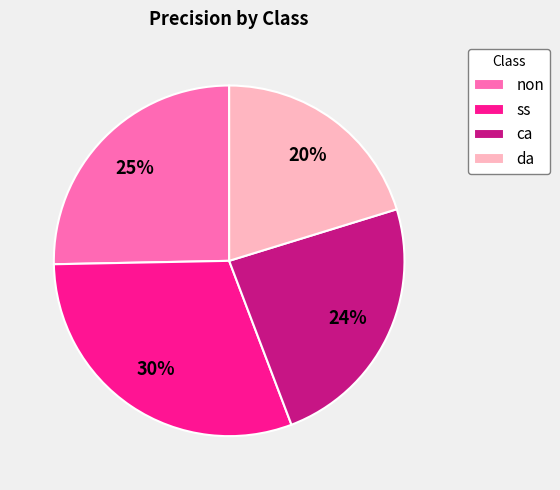

To the nearest percent, what is the difference between the largest and smallest slice percentages?

10%